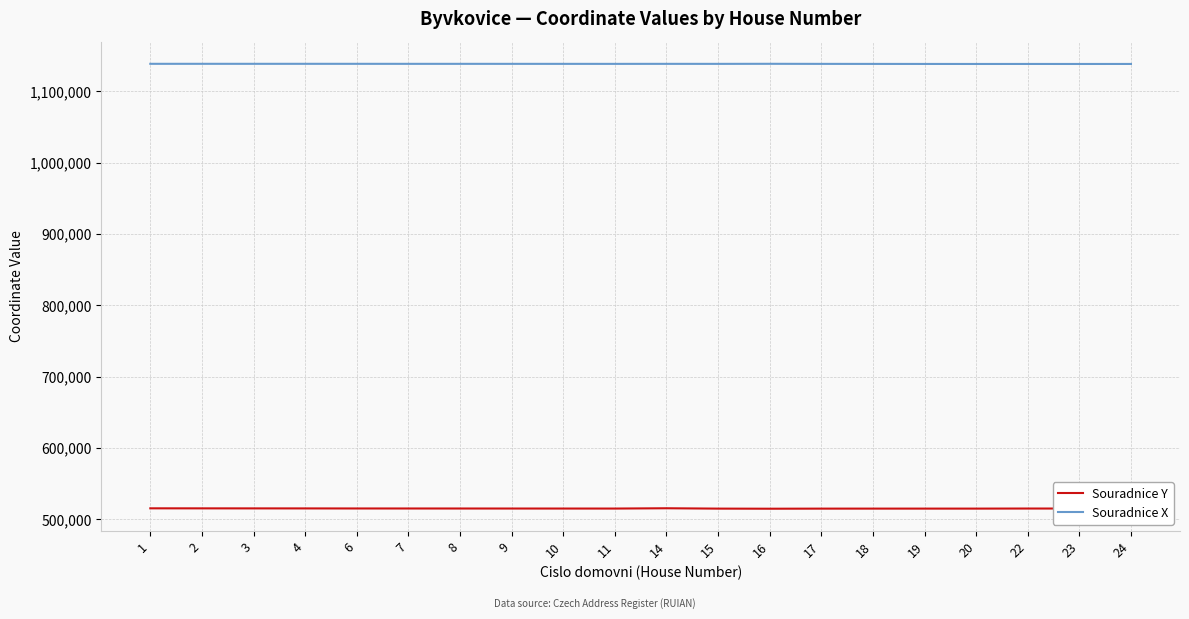

What is the difference between the highest and lowest values at 22?

623481.1